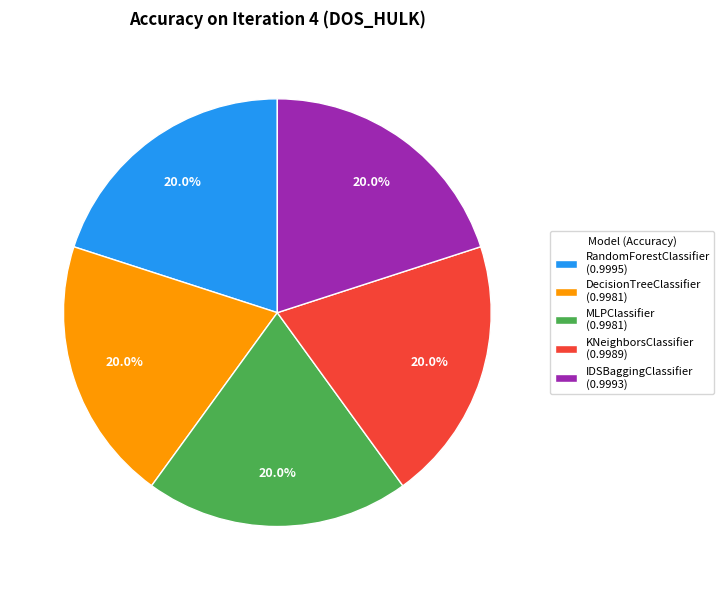

What percentage is the DecisionTreeClassifier slice, to the nearest percent?

20%